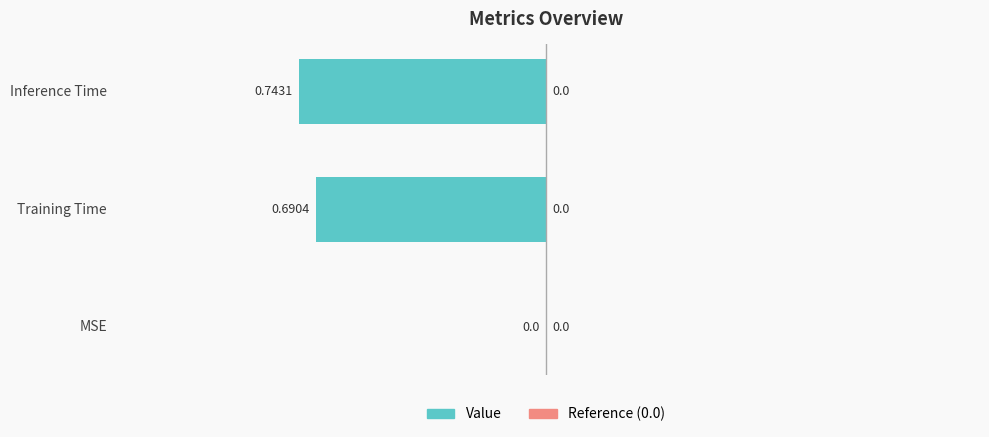

How many values are above zero?

2